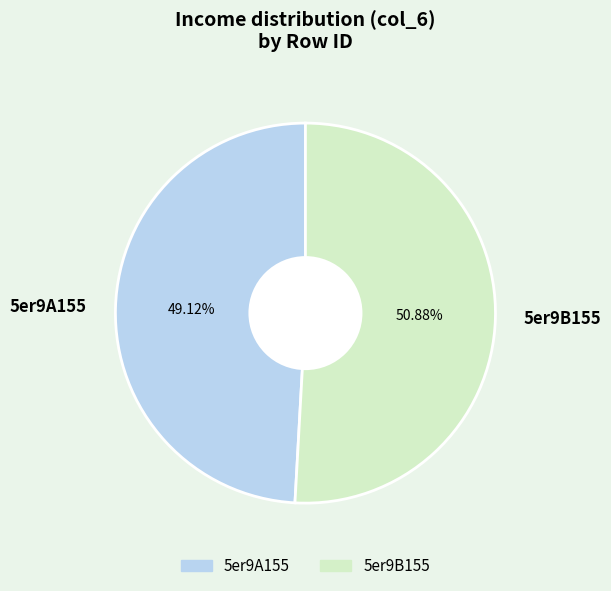

True or false: 5er9A155 accounts for 57% of the total.

False